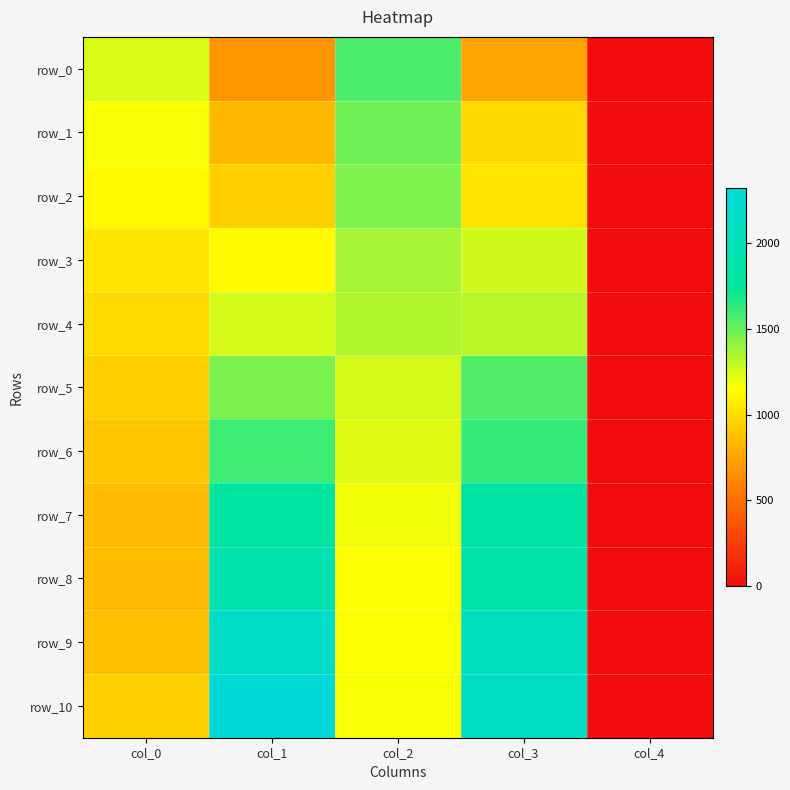

What is the maximum value for row_9?

2144.2